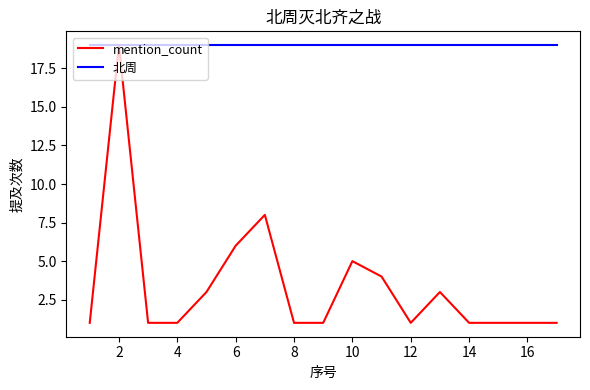

What is the minimum value for 北周?

19